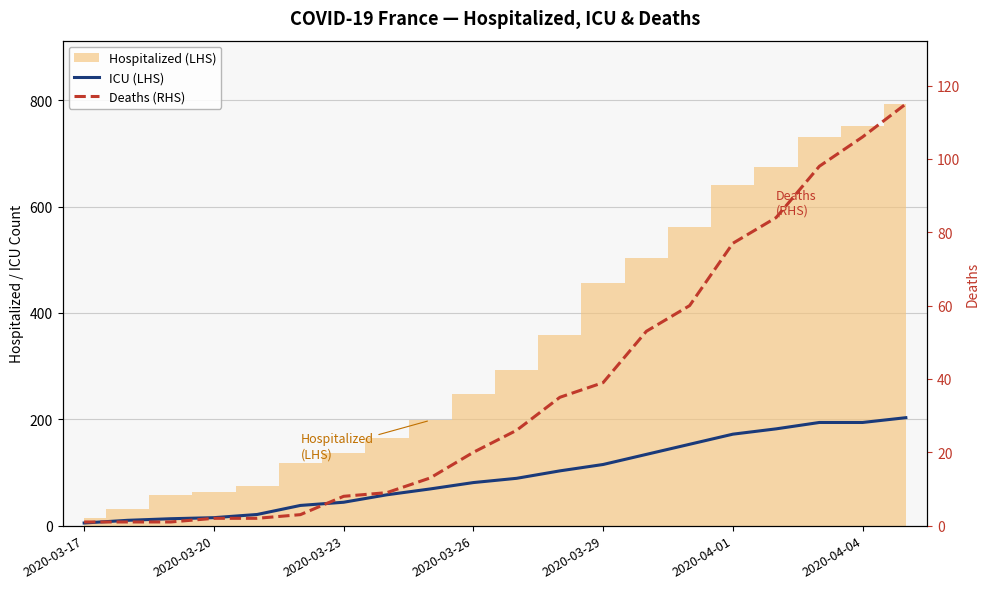

The value of ICU (LHS) at 2020-04-04 is 194. True or false?

True